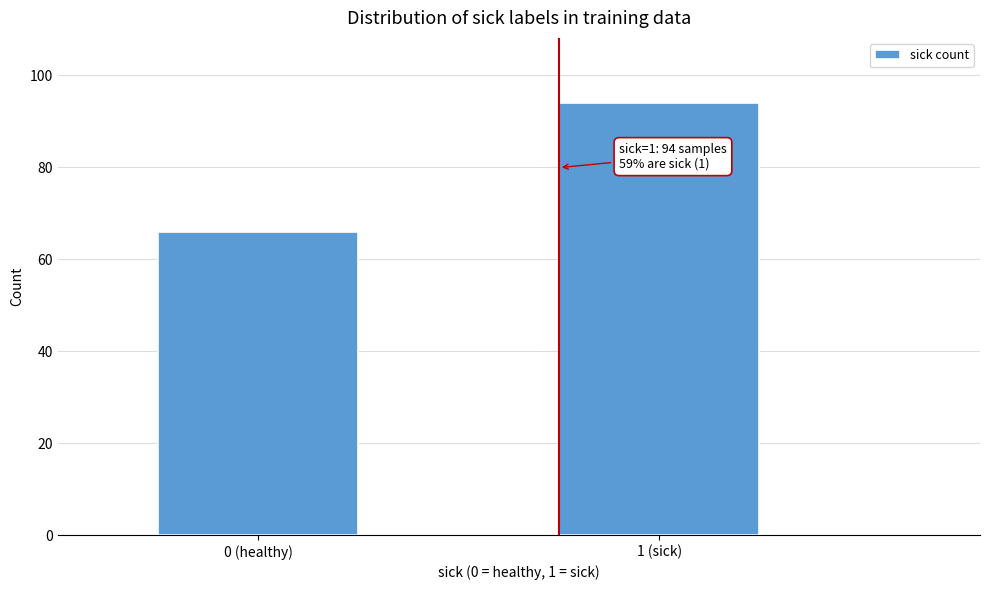

Reading right to left, transcribe all the data shown in this chart.

1 (sick)=94	0 (healthy)=66